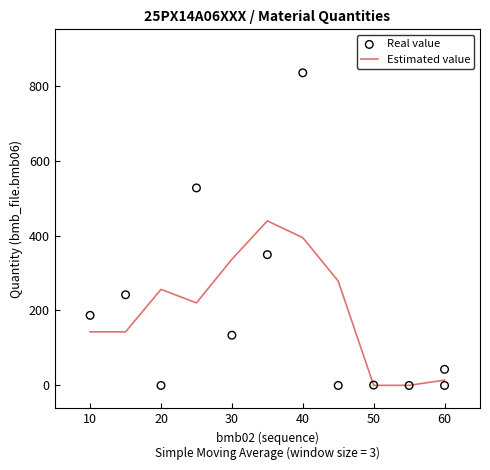

Which series has the largest total across all categories?

Real value